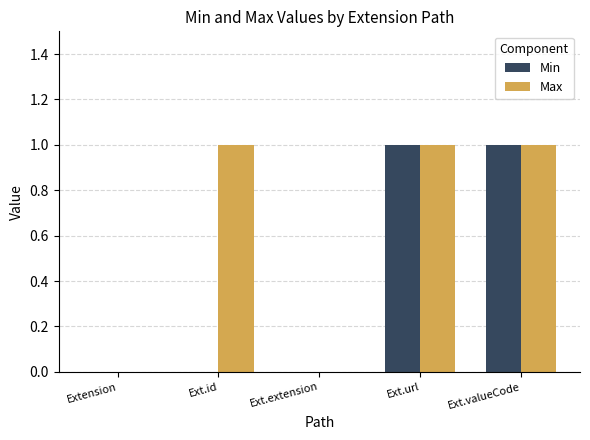

What is the total value across all series at Ext.valueCode?

2